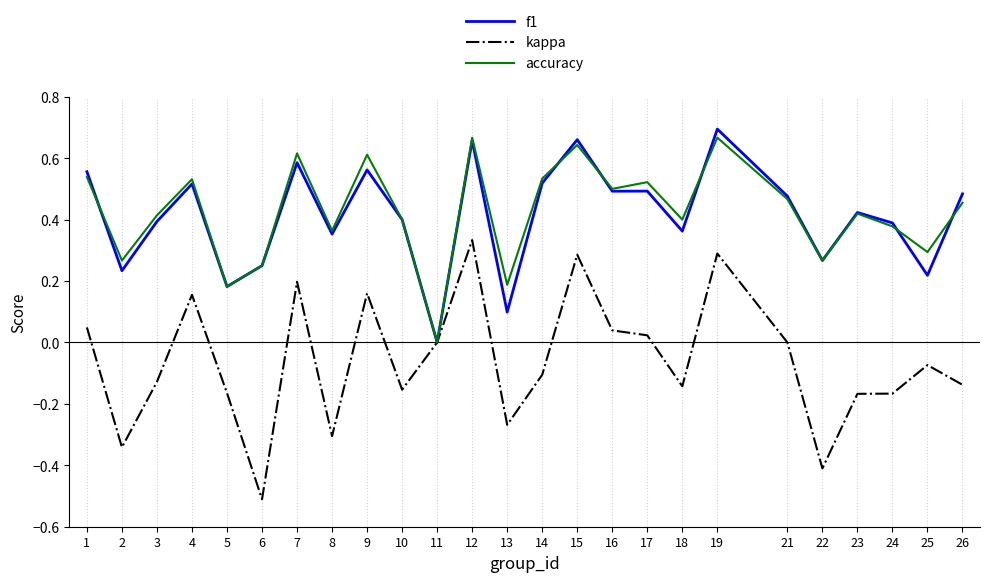

Which series has the largest total across all categories?

accuracy